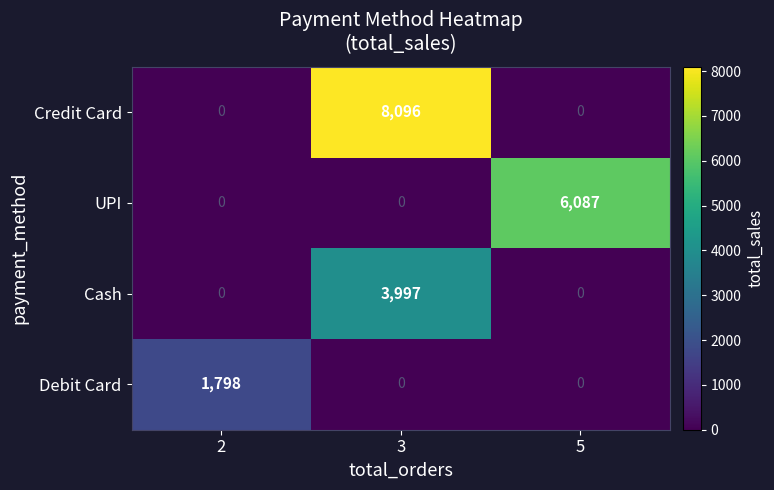

Rank the series by their maximum value, from highest to lowest.

Credit Card, UPI, Cash, Debit Card